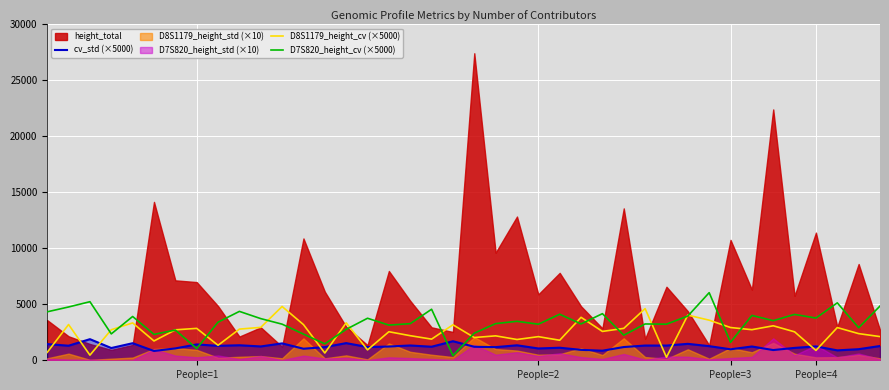

What is the spread (max minus min) of values at 33?

2774.5